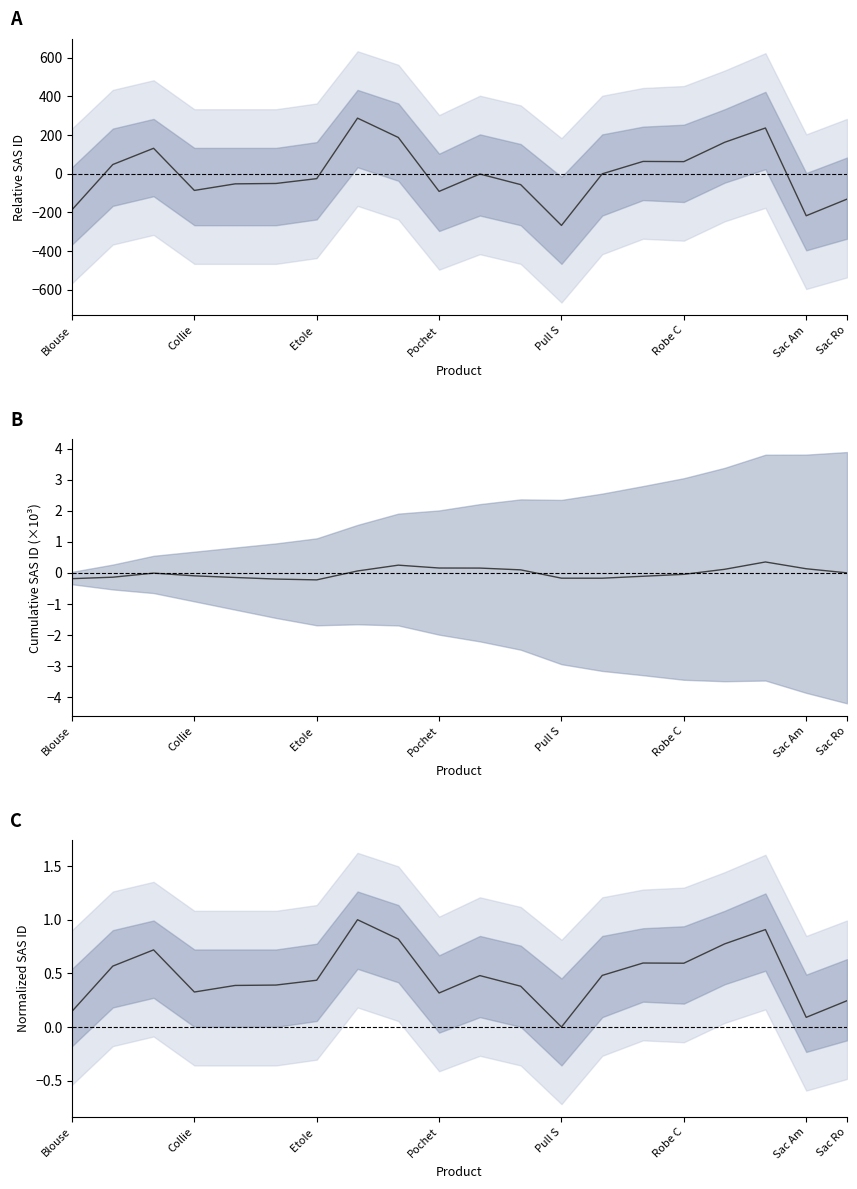

What is the greatest value displayed?

286.9